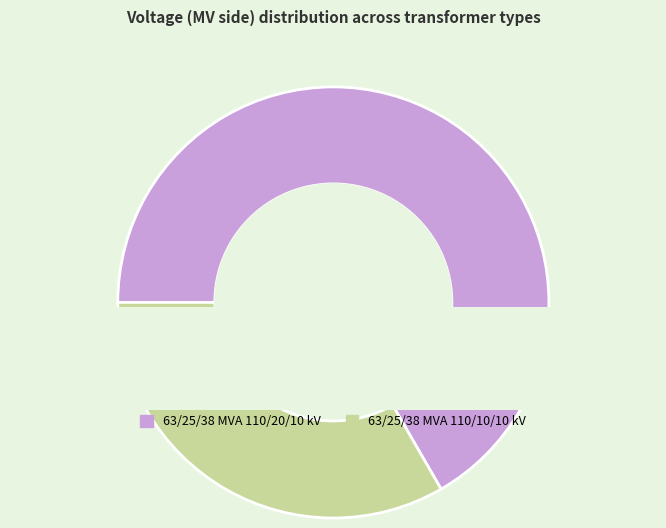

What is the smallest slice in the pie chart?

63/25/38 MVA 110/10/10 kV